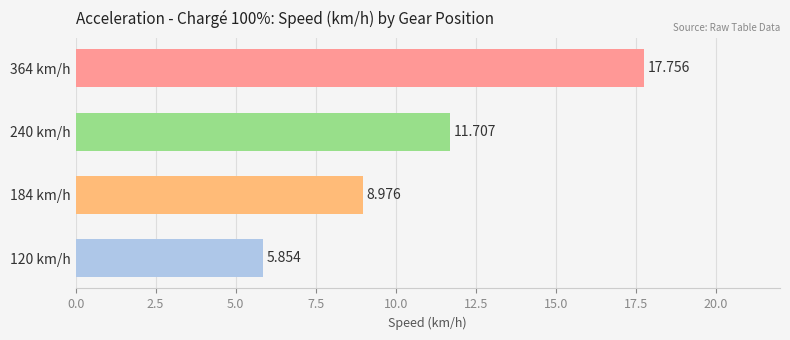

At which category does the chart reach its peak across all series?

364 km/h